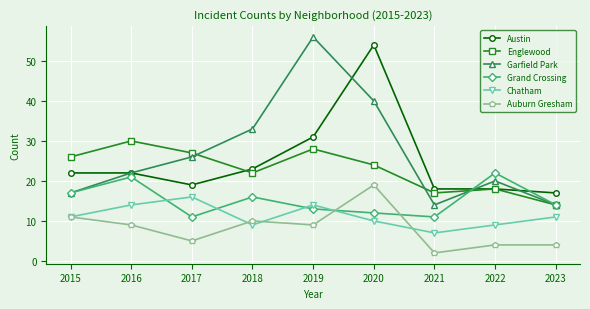

What is the lowest value of the Chatham series?

7